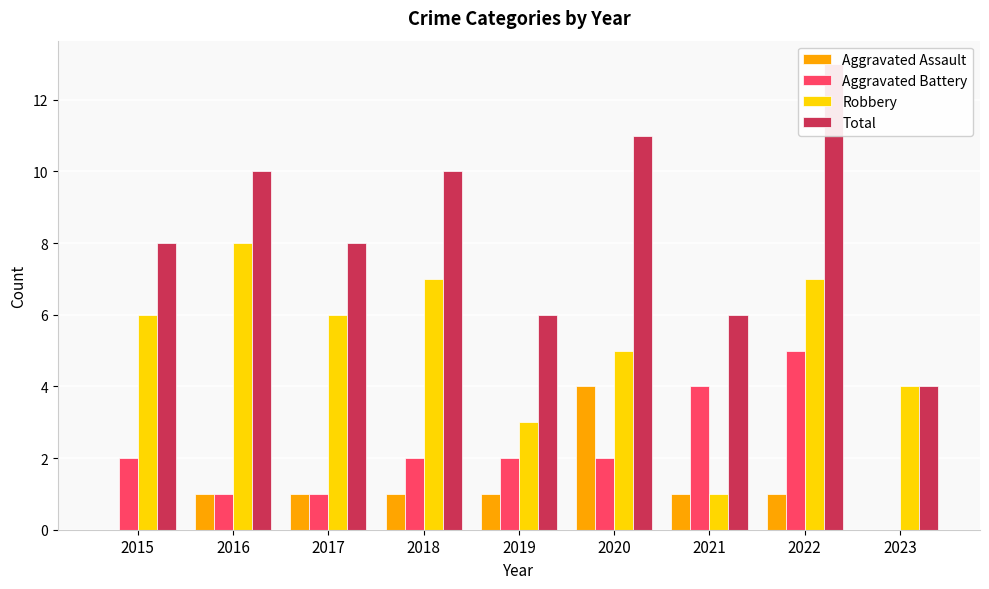

Which category has the lowest value in the Aggravated Battery series?

2023